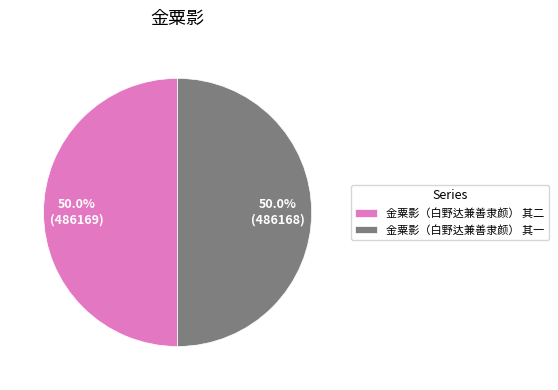

Count the number of slices in the pie.

2